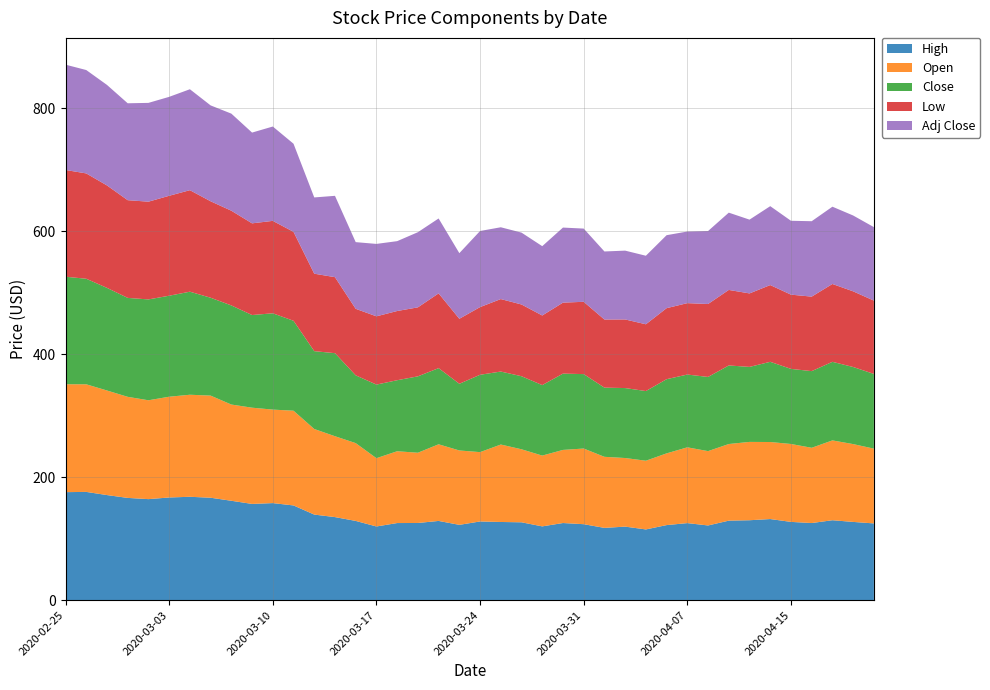

Reading left to right, extract all data points from this chart.

High: 2020-02-25=175.6	2020-02-26=176.0	2020-02-27=170.9	2020-02-28=166.2	2020-03-02=164.3	2020-03-03=166.9	2020-03-04=168.1	2020-03-05=166.5	2020-03-06=161.6	2020-03-09=156.5	2020-03-10=157.8	2020-03-11=154.0	2020-03-12=139.1	2020-03-13=135.1	2020-03-16=128.8	2020-03-17=119.8	2020-03-18=125.4	2020-03-19=125.5	2020-03-20=128.8	2020-03-23=122.5	2020-03-24=128.0	2020-03-25=127.1	2020-03-26=126.6	2020-03-27=120.0	2020-03-30=125.4	2020-03-31=123.5	2020-04-01=117.5	2020-04-02=119.6	2020-04-03=115.0	2020-04-06=122.0	2020-04-07=125.3	2020-04-08=121.5	2020-04-09=129.3	2020-04-13=130.0	2020-04-14=131.9	2020-04-15=127.3	2020-04-16=125.4	2020-04-17=130.0	2020-04-20=127.2	2020-04-21=124.8
Open: 2020-02-25=175.4	2020-02-26=174.9	2020-02-27=170.0	2020-02-28=164.3	2020-03-02=160.7	2020-03-03=163.8	2020-03-04=165.9	2020-03-05=166.0	2020-03-06=156.4	2020-03-09=156.5	2020-03-10=152.0	2020-03-11=154.0	2020-03-12=139.1	2020-03-13=131.5	2020-03-16=126.5	2020-03-17=111.0	2020-03-18=116.7	2020-03-19=114.2	2020-03-20=124.6	2020-03-23=120.9	2020-03-24=112.7	2020-03-25=125.9	2020-03-26=118.7	2020-03-27=115.1	2020-03-30=118.8	2020-03-31=123.0	2020-04-01=115.5	2020-04-02=111.5	2020-04-03=111.7	2020-04-06=116.6	2020-04-07=123.2	2020-04-08=120.8	2020-04-09=124.6	2020-04-13=127.3	2020-04-14=125.2	2020-04-15=126.7	2020-04-16=122.3	2020-04-17=129.8	2020-04-20=126.5	2020-04-21=121.6
Close: 2020-02-25=174.8	2020-02-26=171.6	2020-02-27=166.8	2020-02-28=160.8	2020-03-02=164.0	2020-03-03=164.2	2020-03-04=167.5	2020-03-05=159.1	2020-03-06=161.1	2020-03-09=150.6	2020-03-10=156.6	2020-03-11=146.2	2020-03-12=126.5	2020-03-13=135.0	2020-03-16=110.2	2020-03-17=119.7	2020-03-18=115.5	2020-03-19=124.2	2020-03-20=123.8	2020-03-23=108.4	2020-03-24=125.8	2020-03-25=118.7	2020-03-26=118.8	2020-03-27=114.6	2020-03-30=124.0	2020-03-31=121.0	2020-04-01=112.5	2020-04-02=113.7	2020-04-03=113.3	2020-04-06=120.6	2020-04-07=118.3	2020-04-08=120.6	2020-04-09=127.7	2020-04-13=121.9	2020-04-14=130.4	2020-04-15=122.1	2020-04-16=124.6	2020-04-17=127.7	2020-04-20=125.3	2020-04-21=121.5
Low: 2020-02-25=173.6	2020-02-26=171.2	2020-02-27=166.5	2020-02-28=158.9	2020-03-02=158.9	2020-03-03=162.5	2020-03-04=165.0	2020-03-05=156.8	2020-03-06=154.0	2020-03-09=149.1	2020-03-10=150.3	2020-03-11=144.6	2020-03-12=125.9	2020-03-13=123.6	2020-03-16=108.2	2020-03-17=111.0	2020-03-18=112.5	2020-03-19=112.2	2020-03-20=121.5	2020-03-23=105.7	2020-03-24=110.0	2020-03-25=117.8	2020-03-26=116.6	2020-03-27=113.2	2020-03-30=115.4	2020-03-31=117.5	2020-04-01=110.7	2020-04-02=111.5	2020-04-03=108.6	2020-04-06=115.5	2020-04-07=116.1	2020-04-08=118.6	2020-04-09=122.8	2020-04-13=119.5	2020-04-14=124.8	2020-04-15=120.7	2020-04-16=121.1	2020-04-17=126.6	2020-04-20=123.0	2020-04-21=119.2
Adj Close: 2020-02-25=171.2	2020-02-26=168.1	2020-02-27=163.4	2020-02-28=157.5	2020-03-02=160.6	2020-03-03=160.8	2020-03-04=164.1	2020-03-05=155.9	2020-03-06=157.8	2020-03-09=147.6	2020-03-10=153.4	2020-03-11=143.2	2020-03-12=124.0	2020-03-13=132.2	2020-03-16=108.4	2020-03-17=117.7	2020-03-18=113.6	2020-03-19=122.2	2020-03-20=121.8	2020-03-23=106.7	2020-03-24=123.7	2020-03-25=116.7	2020-03-26=116.8	2020-03-27=112.7	2020-03-30=122.0	2020-03-31=119.0	2020-04-01=110.6	2020-04-02=111.9	2020-04-03=111.4	2020-04-06=118.6	2020-04-07=116.4	2020-04-08=118.6	2020-04-09=125.6	2020-04-13=120.0	2020-04-14=128.3	2020-04-15=120.1	2020-04-16=122.6	2020-04-17=125.7	2020-04-20=123.3	2020-04-21=119.5